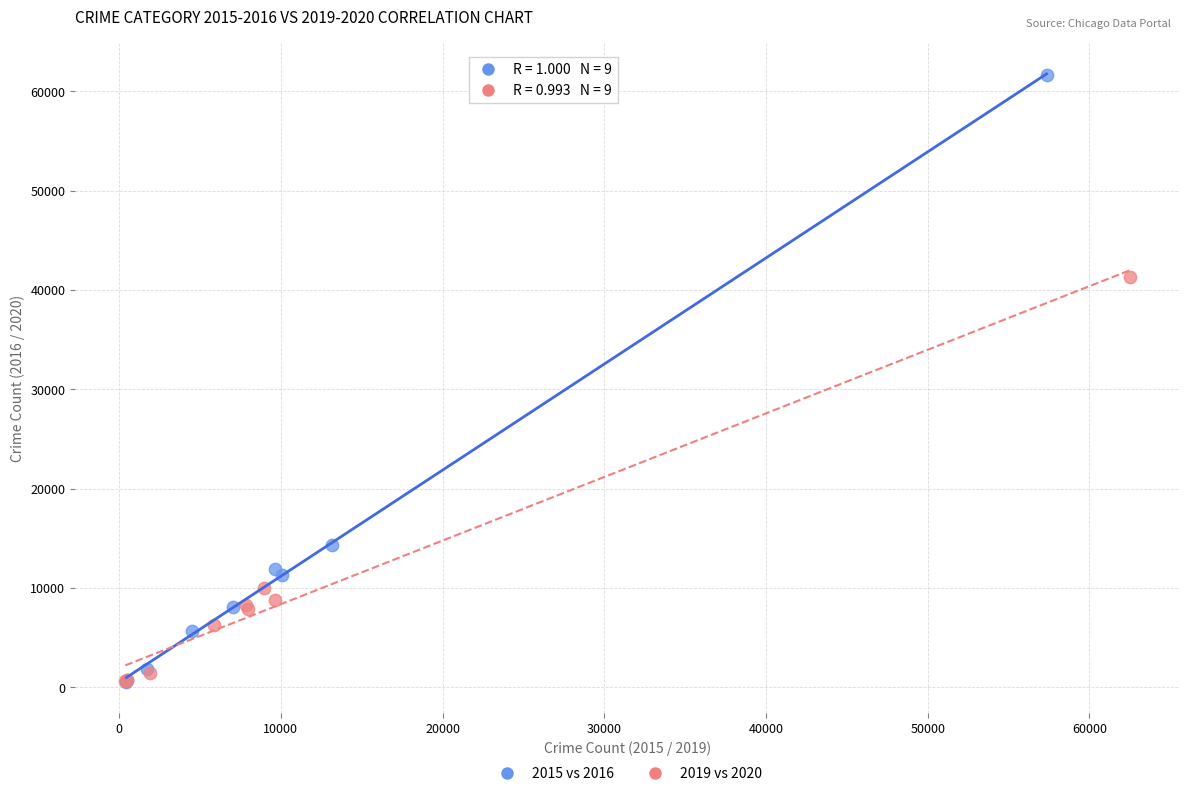

Which series has the widest spread of Y values?

2015 vs 2016